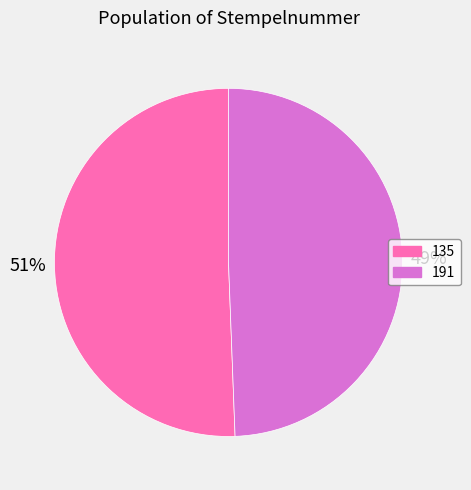

Which slice represents more than half of the pie?

135